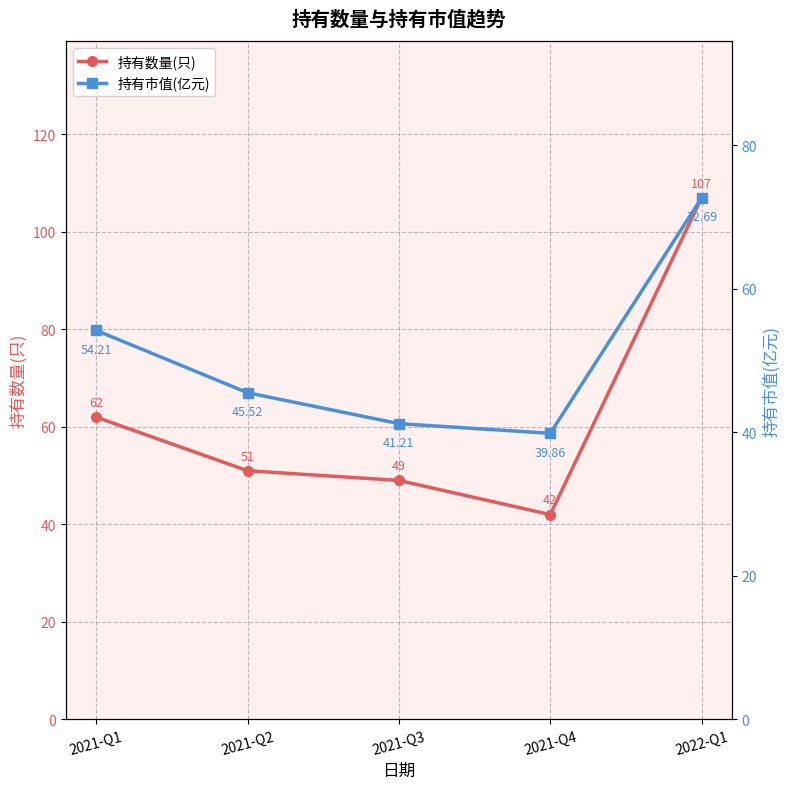

What is the maximum value for 持有数量(只)?

107